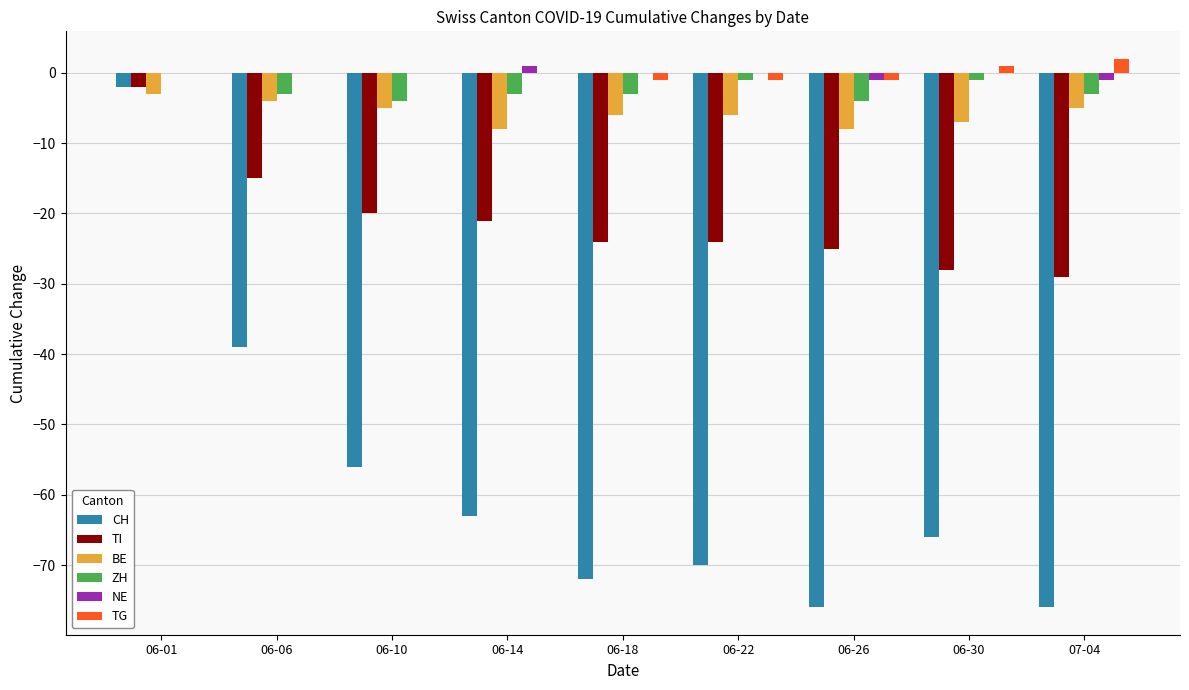

How many categories are shown in the chart?

9